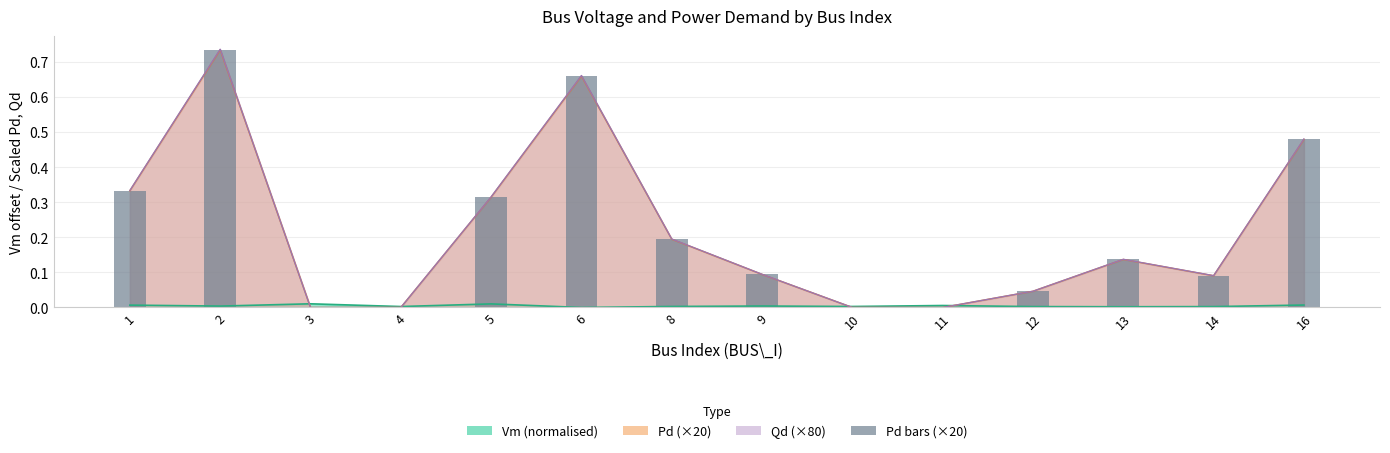

The value at 11 is 0.0. True or false?

True